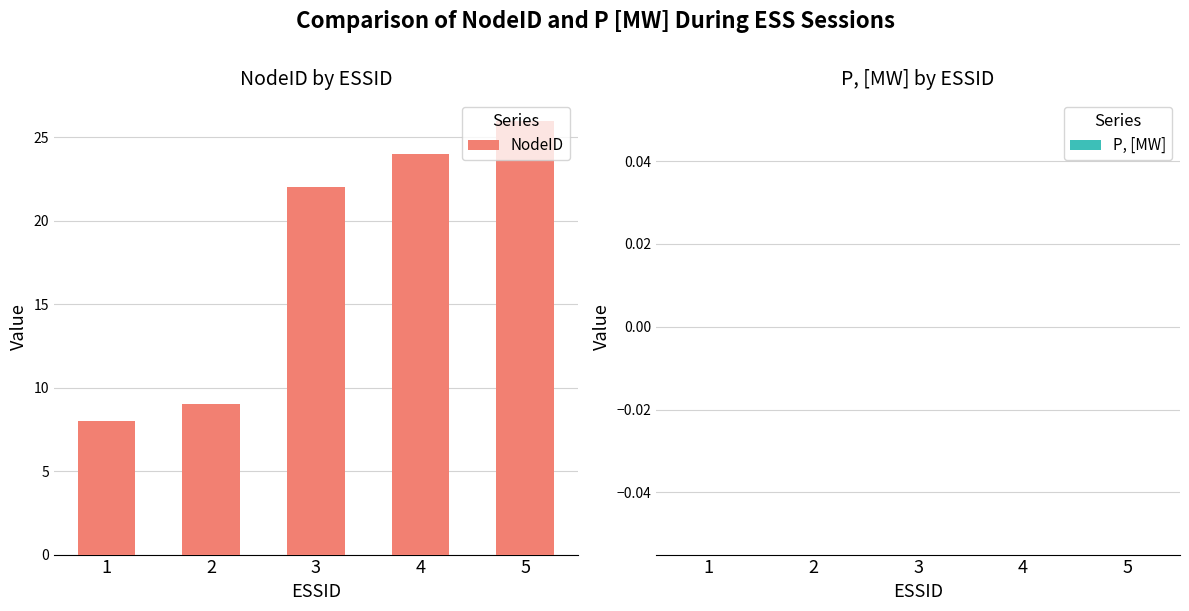

List the labels in order of value, smallest first.

1, 2, 3, 4, 5